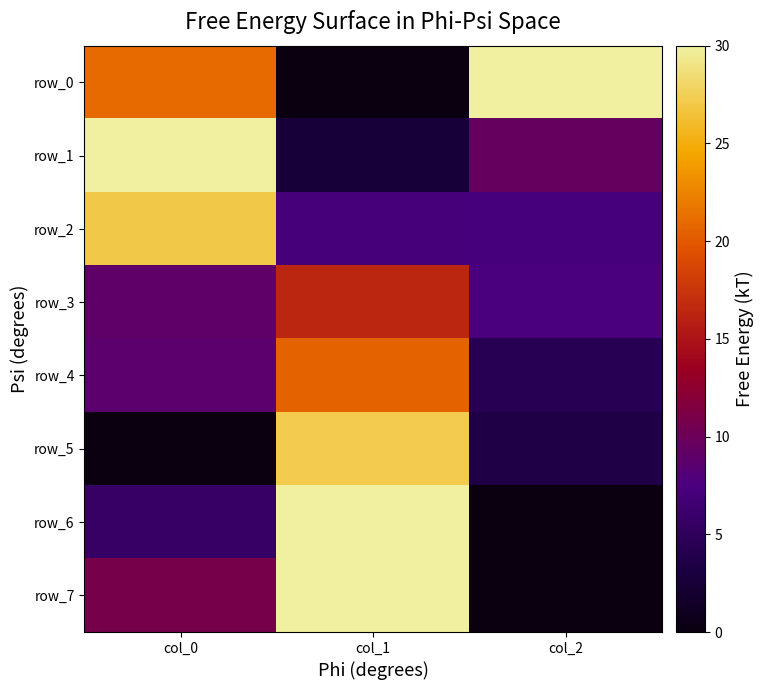

Count the number of data series in this chart.

8